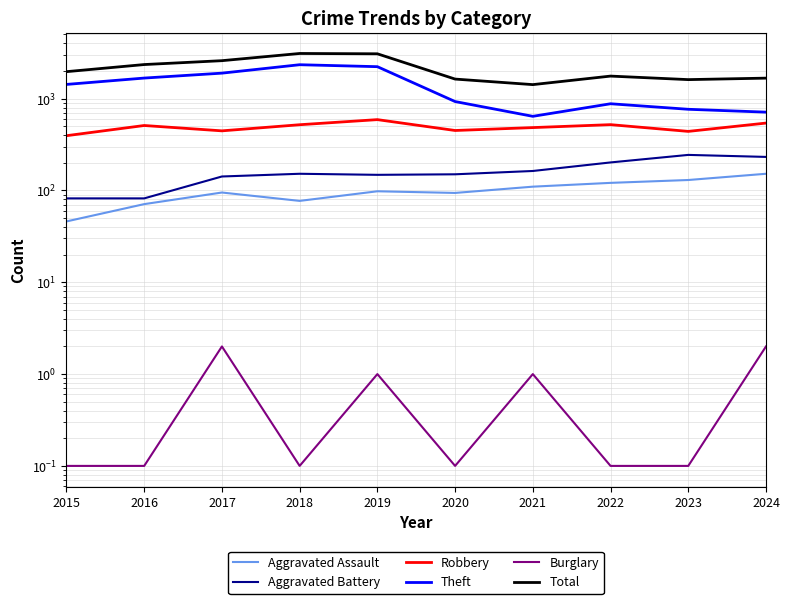

Reading left to right, transcribe all the data shown in this chart.

Aggravated Assault: 46.0	71.0	95.0	77.0	98.0	94.0	110.0	121.0	130.0	152.0
Aggravated Battery: 82.0	82.0	142.0	152.0	148.0	150.0	163.0	202.0	244.0	232.0
Robbery: 395.0	510.0	446.0	520.0	591.0	450.0	484.0	521.0	440.0	542.0
Theft: 1429.0	1676.0	1896.0	2342.0	2230.0	930.0	642.0	880.0	766.0	713.0
Burglary: 0.1	0.1	2.0	0.1	1.0	0.1	1.0	0.1	0.1	2.0
Total: 1968.0	2352.0	2592.0	3105.0	3080.0	1634.0	1422.0	1761.0	1612.0	1673.0